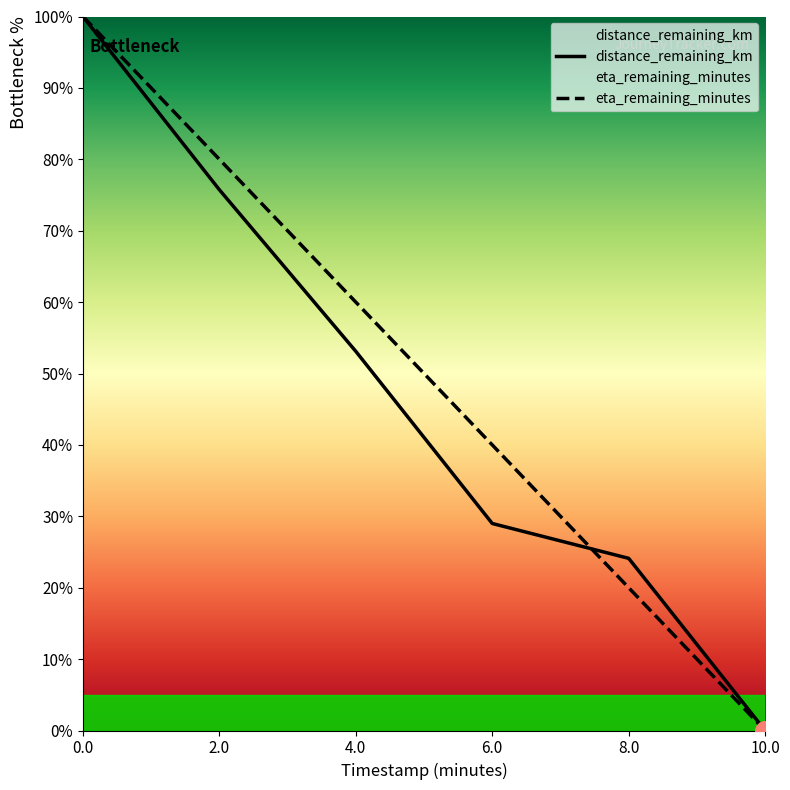

Does the chart display data point markers on the line(s)?

No